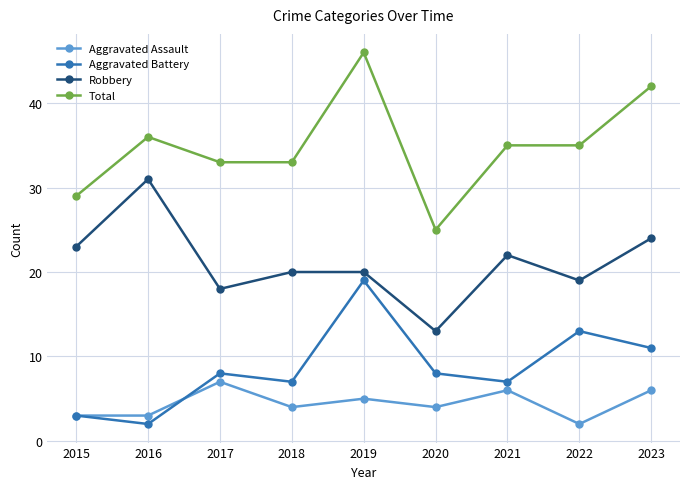

Which series has the largest range (max minus min)?

Total